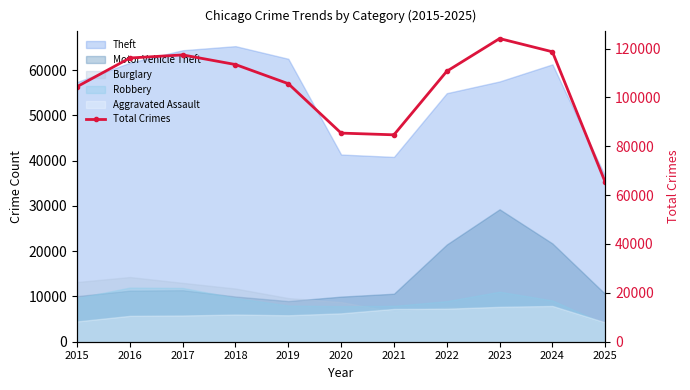

Count the number of categories in the chart.

11